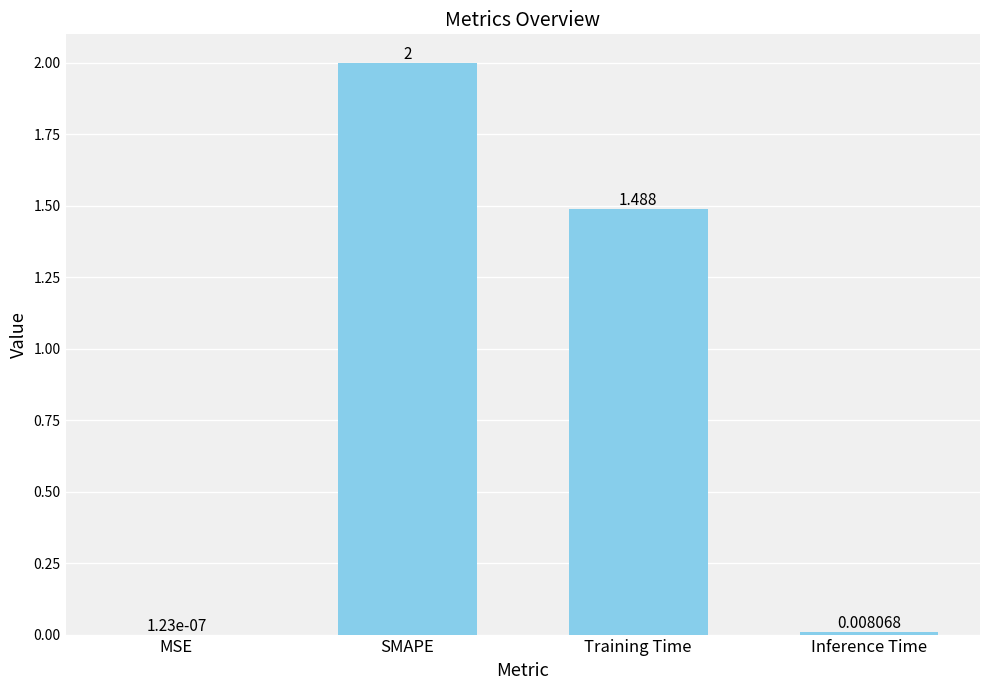

Where is the data nearest to the value 1?

Training Time